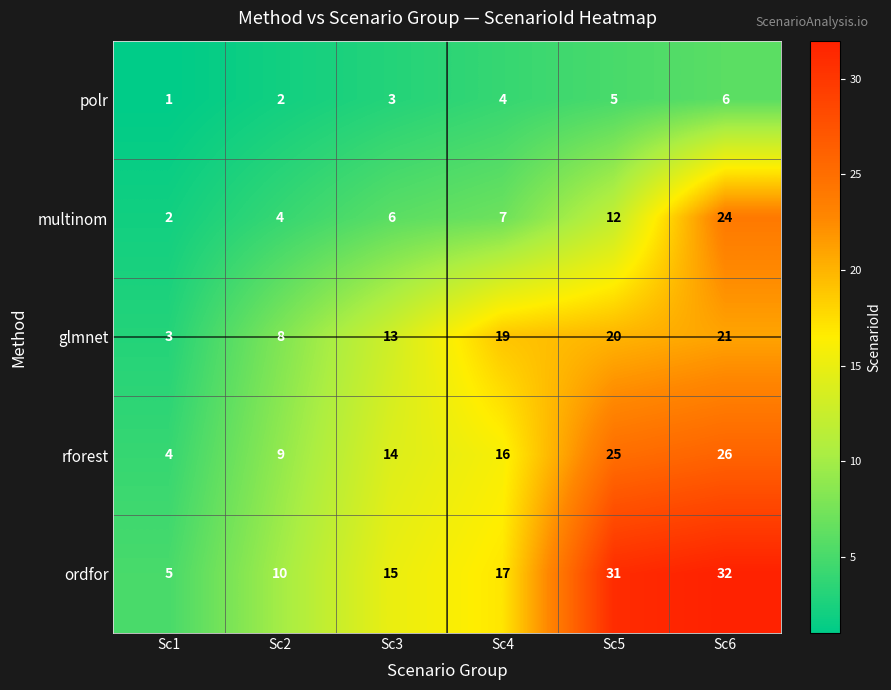

What is the minimum value shown in the chart?

1